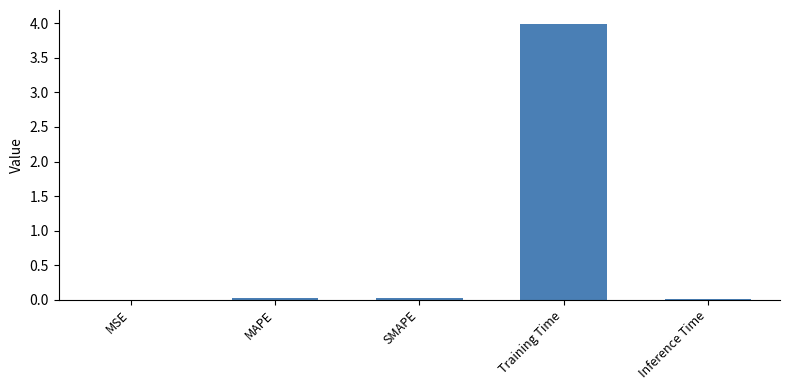

Between MAPE and Training Time, which is larger?

Training Time